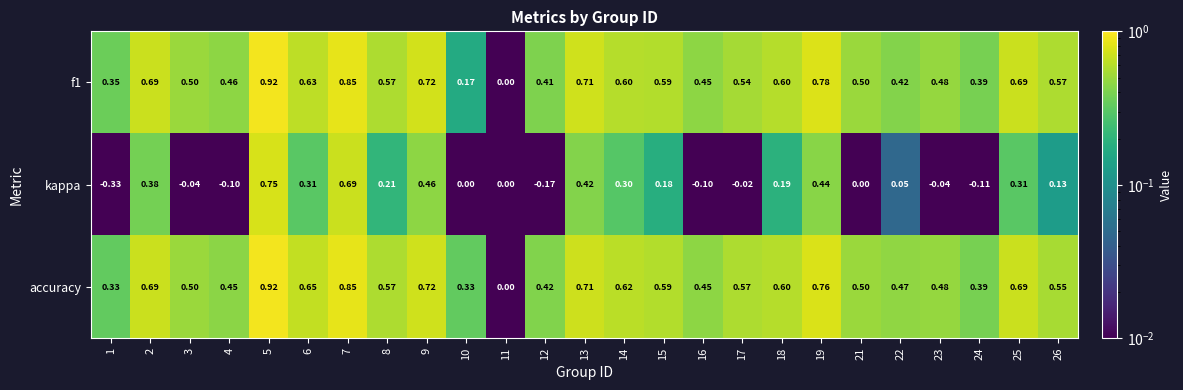

Which series changed the most between 7 and 25?

kappa